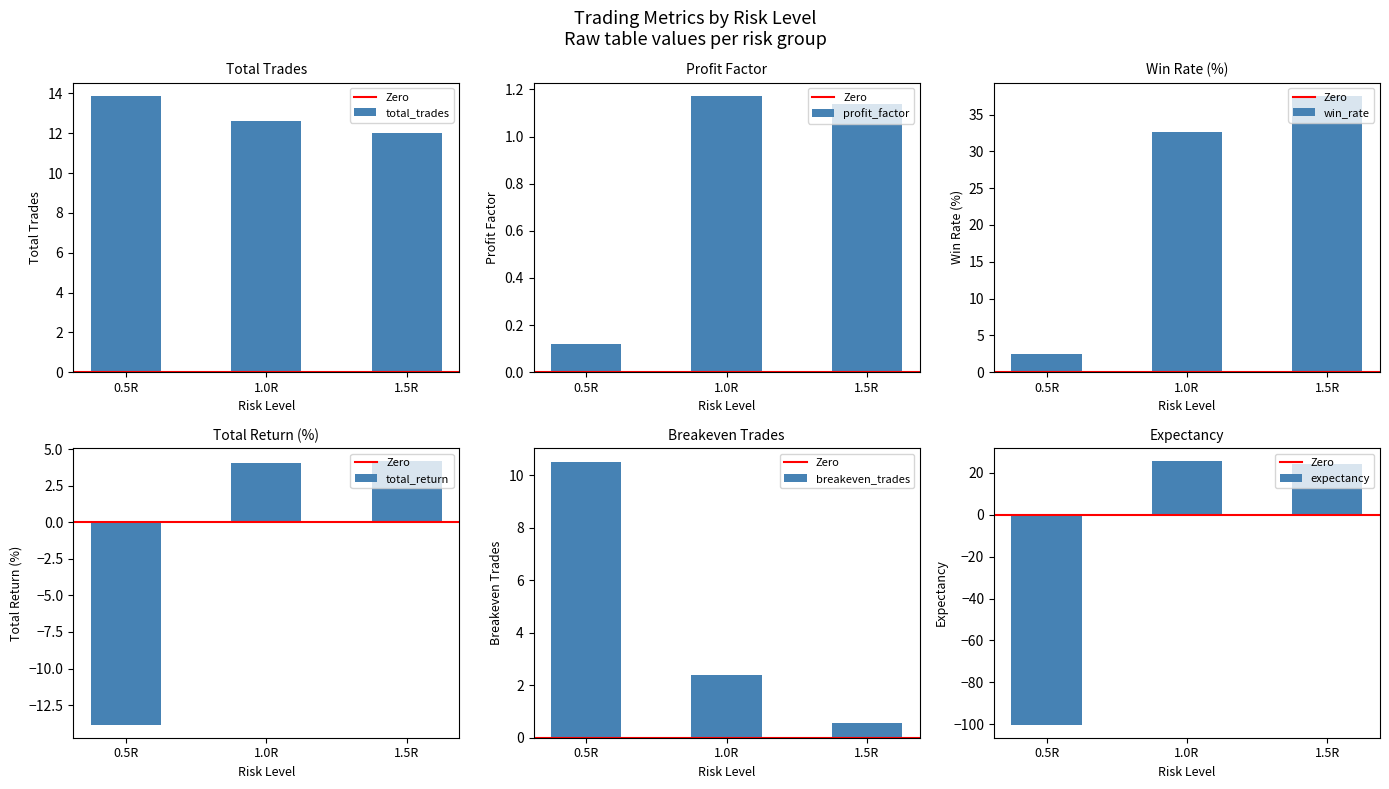

What is the value of the breakeven_trades bar at the 2nd from the left?

2.4